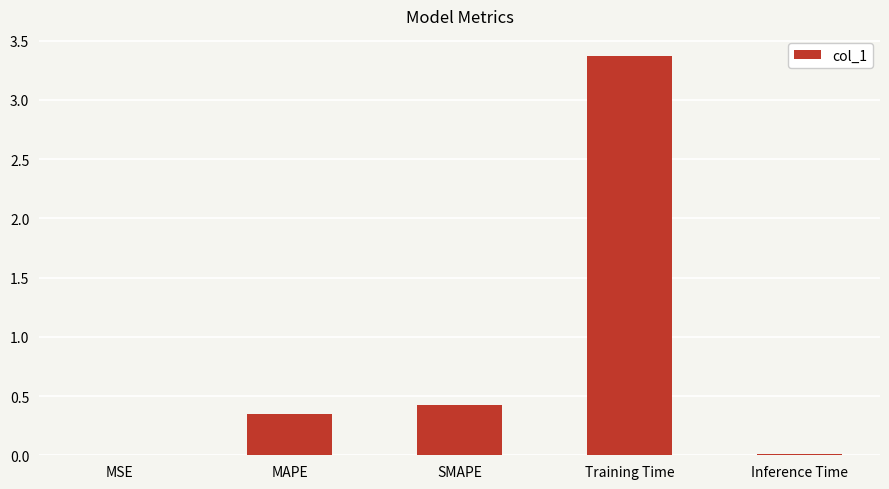

What is the sum of the values at SMAPE and MAPE?

0.8